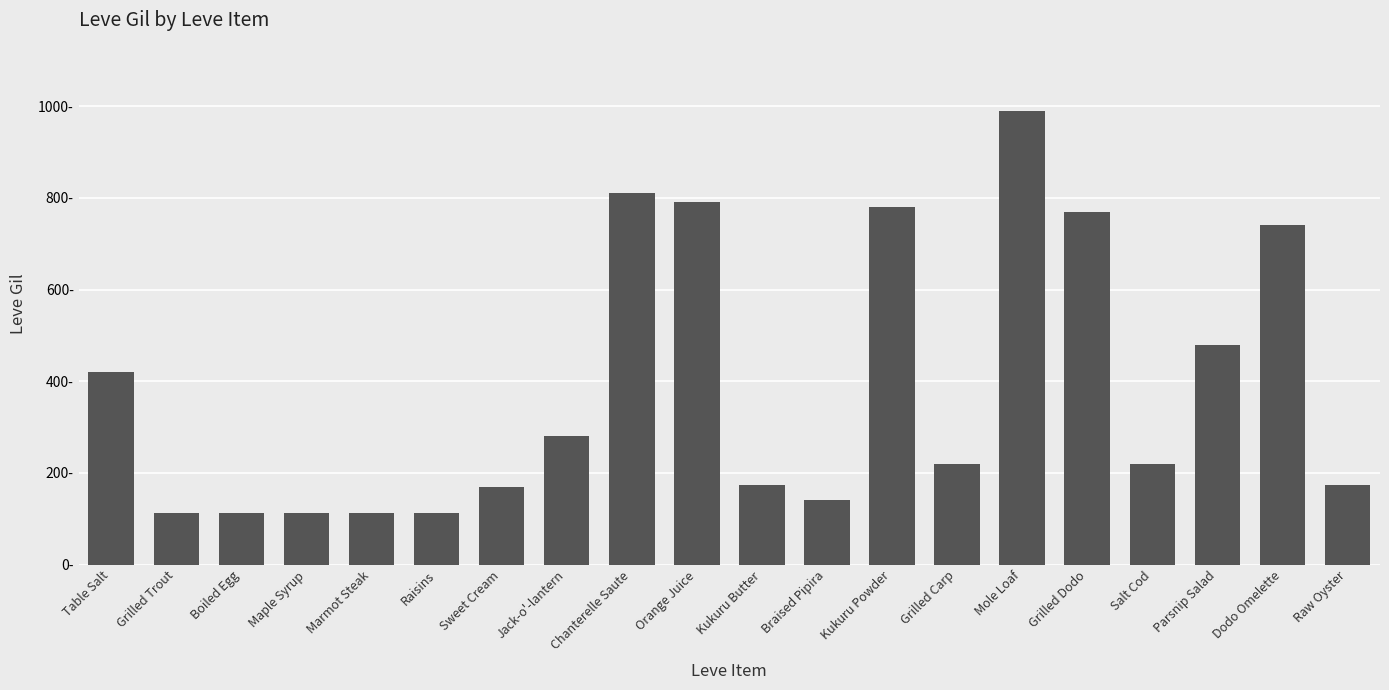

What is the label of the 18th bar from the right?

Boiled Egg